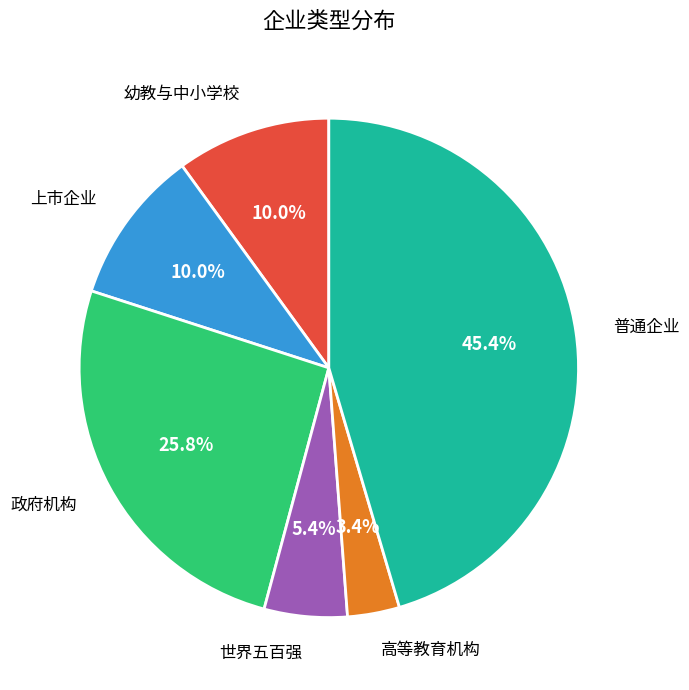

Is there a majority slice in this chart?

No